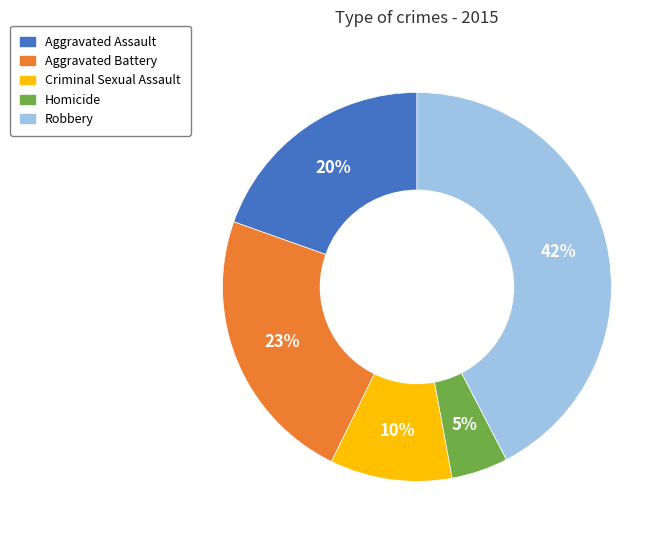

Do Criminal Sexual Assault and Aggravated Assault together represent more than half of the pie?

No